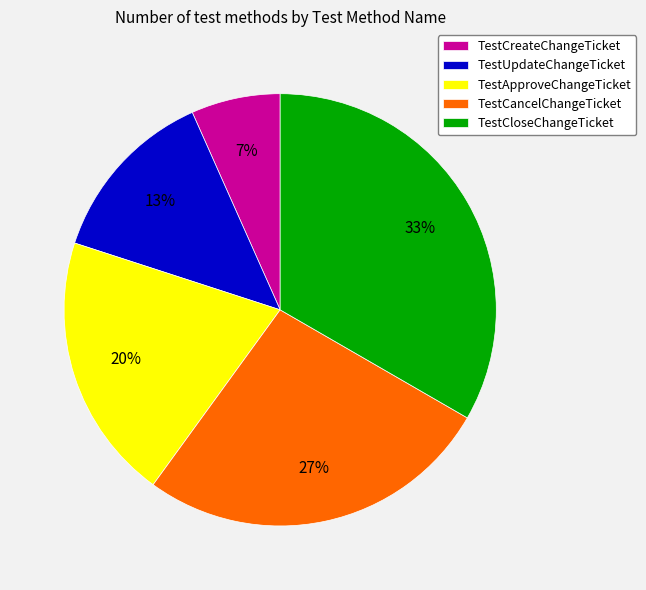

Does any single category account for the majority?

No